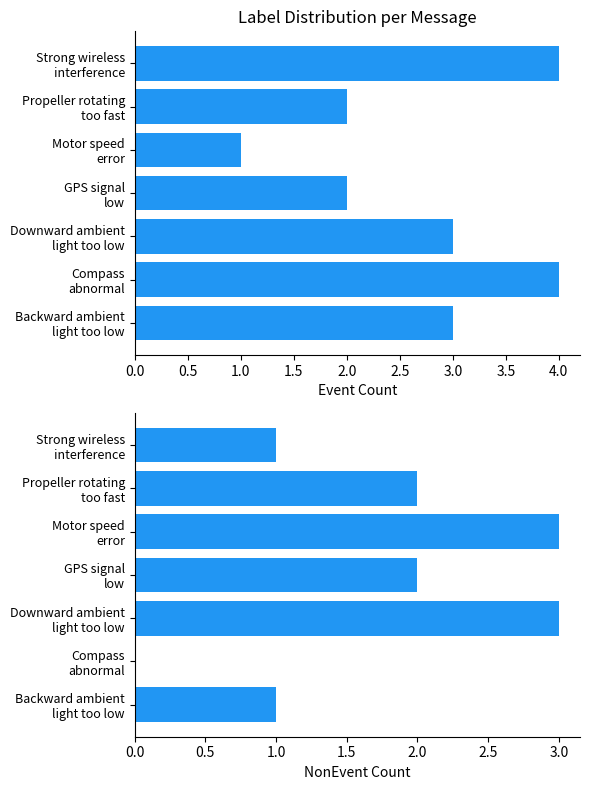

How many groups of bars are there?

7